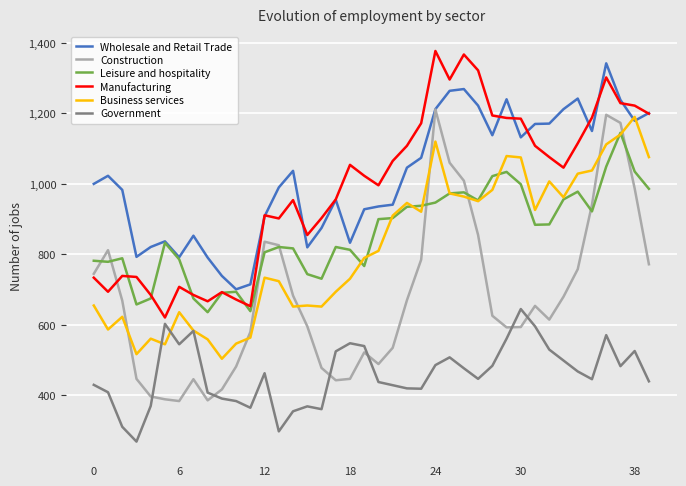

What is the maximum value shown in the chart?

1377